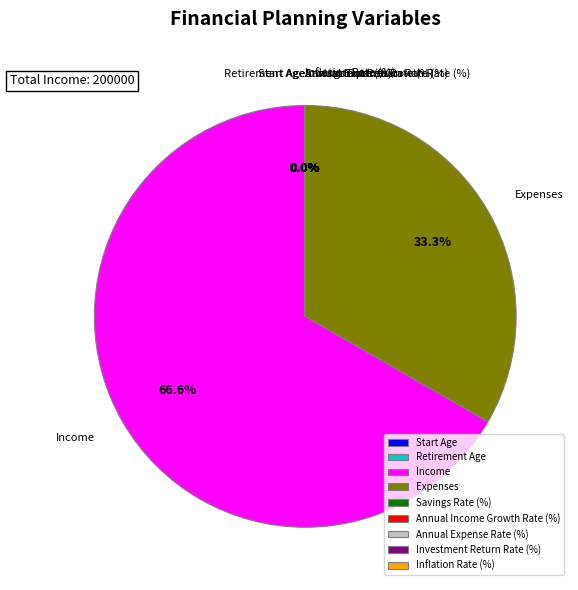

Which slice represents more than half of the pie?

Income